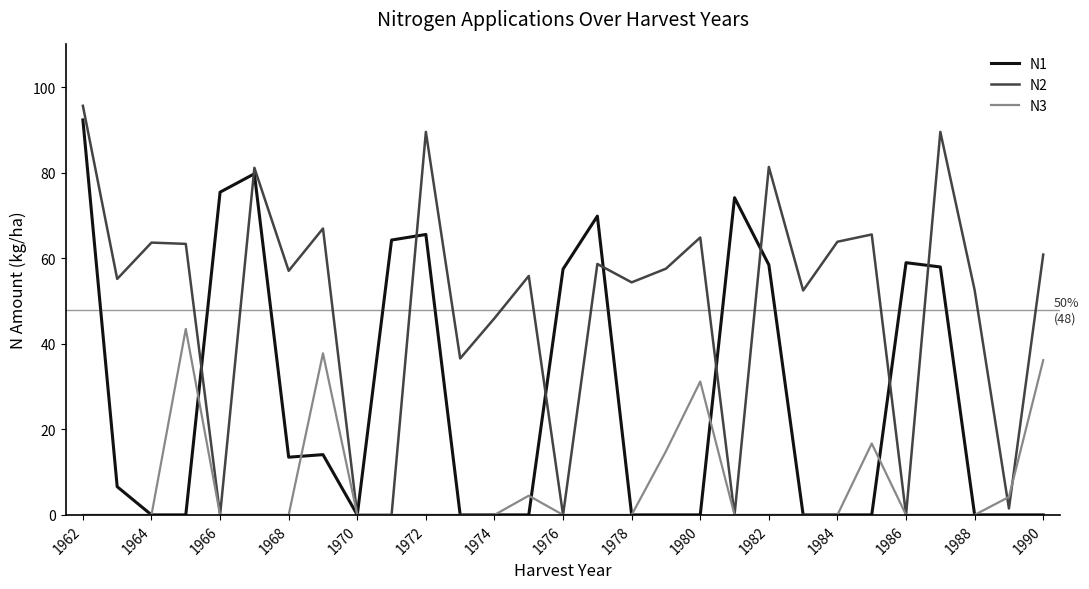

True or false: N2 has more than 0 points higher than both neighbors.

True